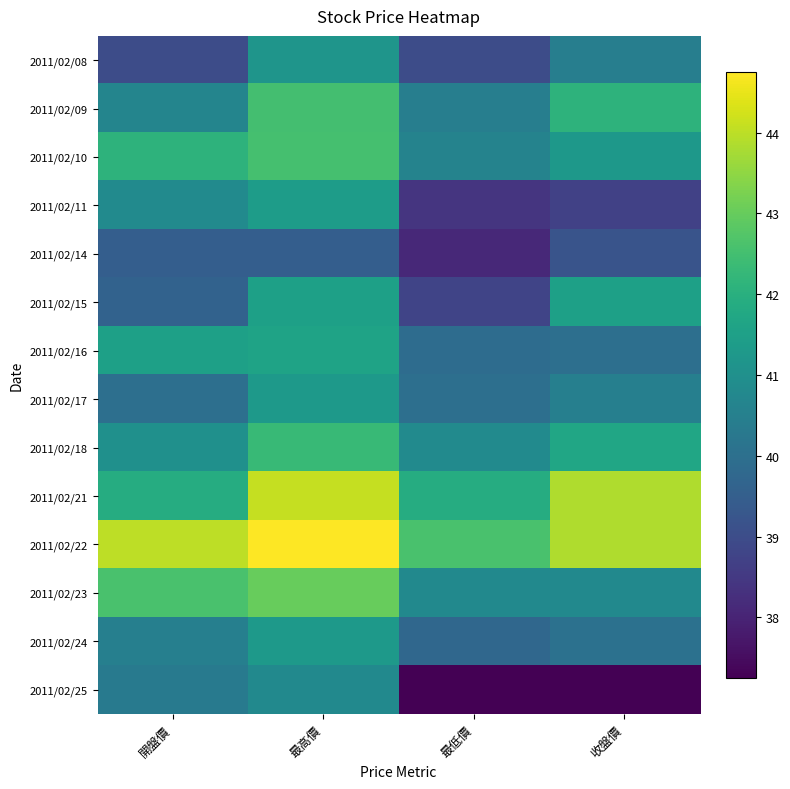

What is the spread (max minus min) of values at 最低價?

5.4